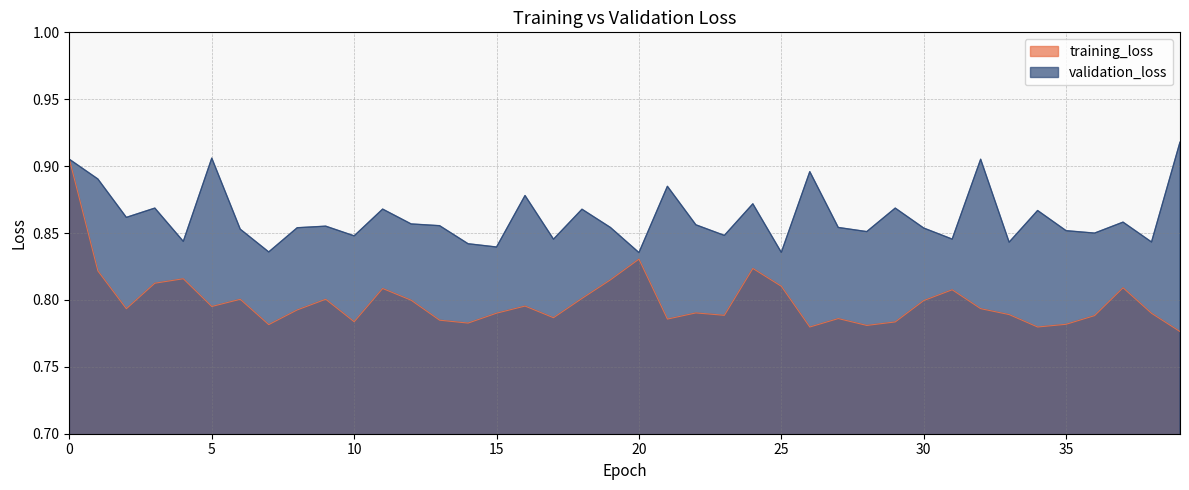

True or false: training_loss has a value of 0.8 at 4.

True